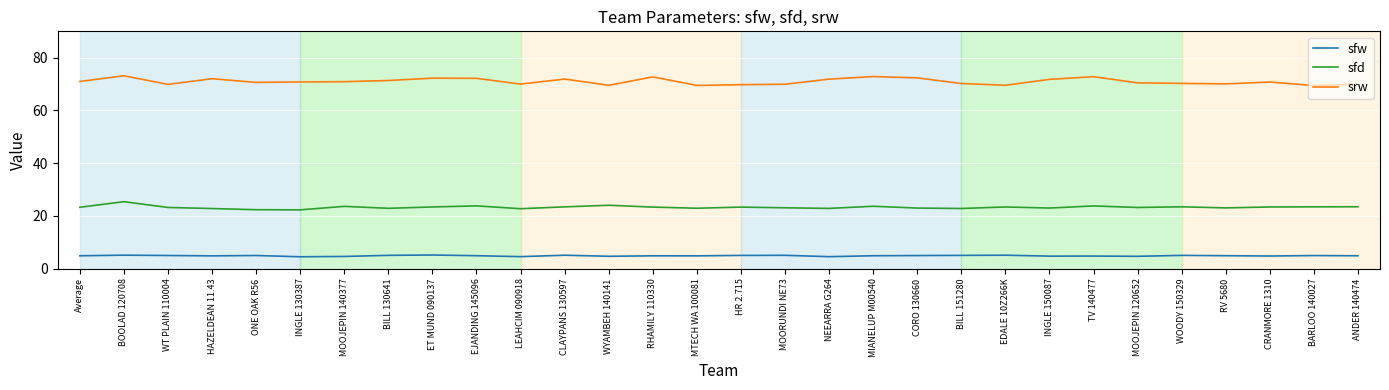

What is the maximum value for sfw?

5.2